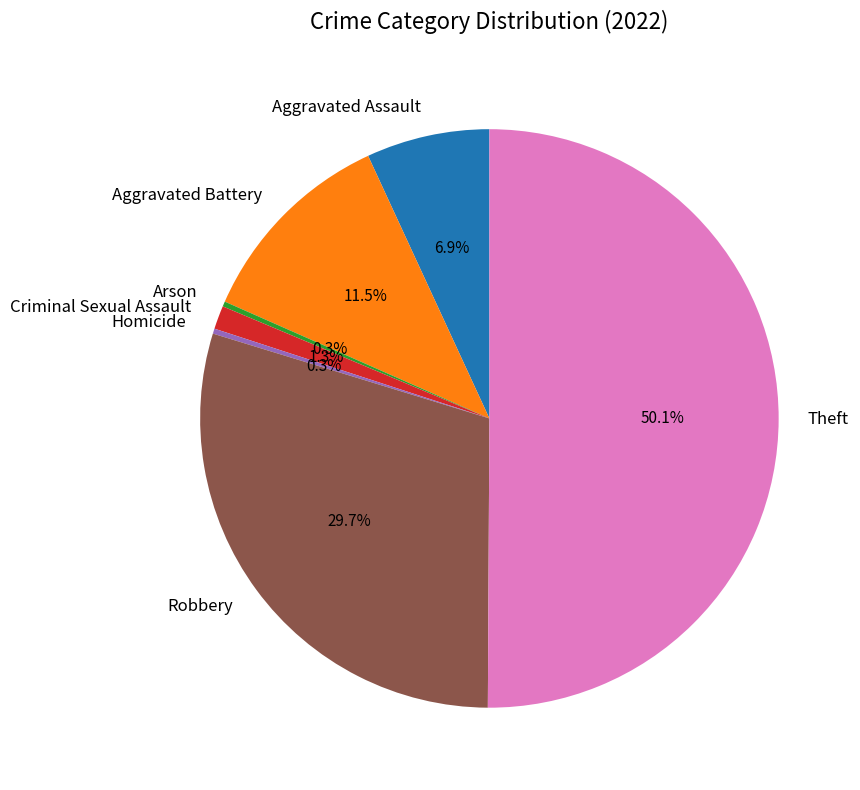

Does Aggravated Battery account for over 50% of the chart?

No